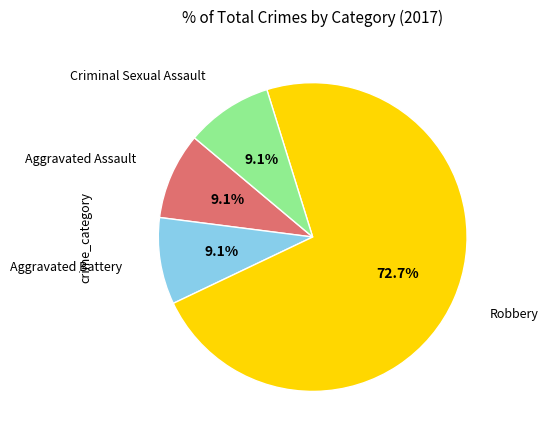

To the nearest percent, what is the average slice percentage?

25%